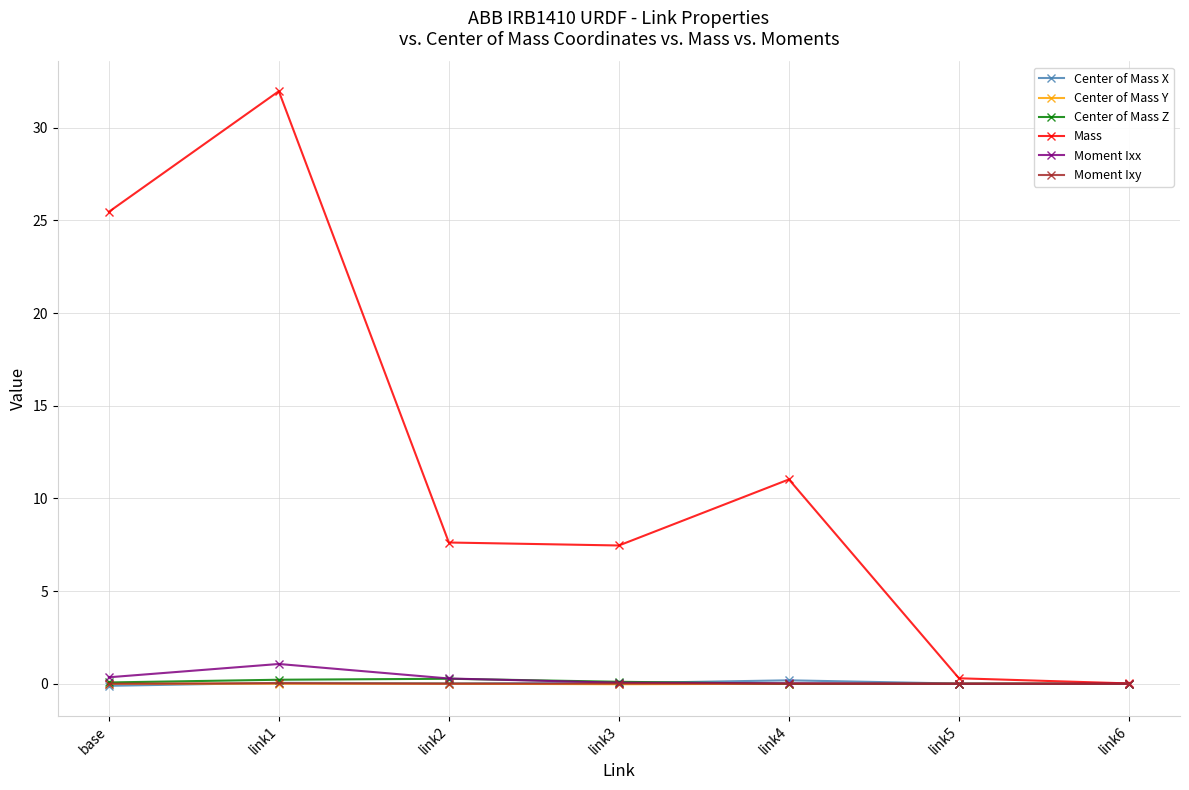

Between base and link3, which series saw the biggest shift?

Mass